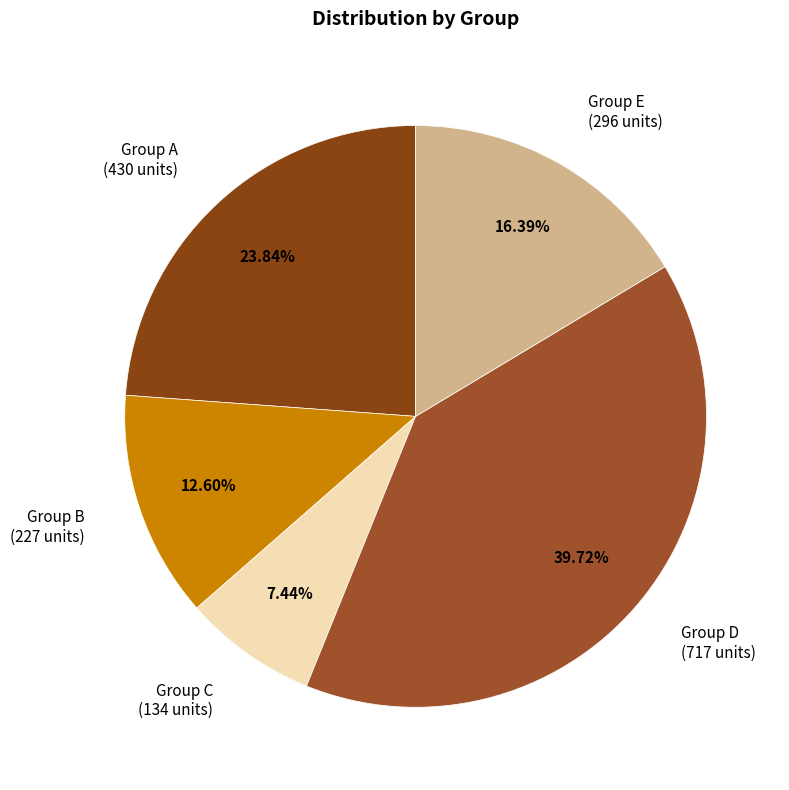

Which category has the smallest portion of the pie?

Group C (134 units)